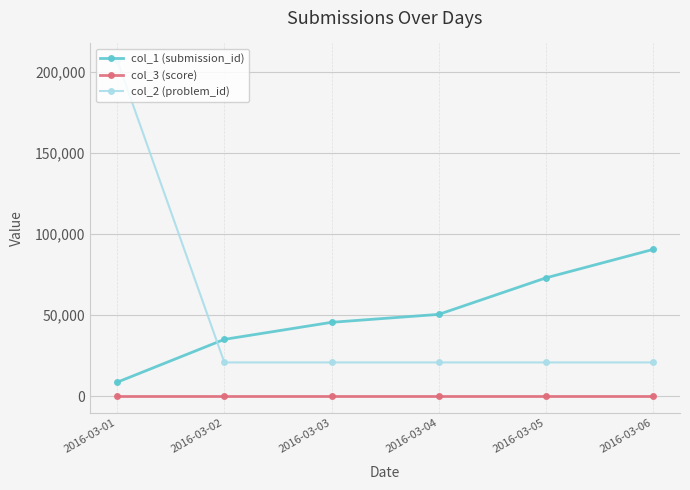

True or false: col_1 (submission_id) has more than 2 interior local peaks.

False